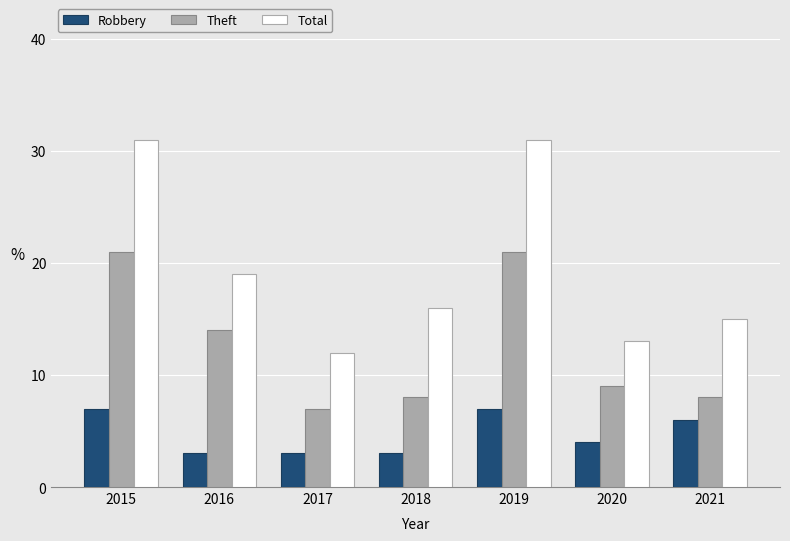

What is the minimum value for Theft?

7